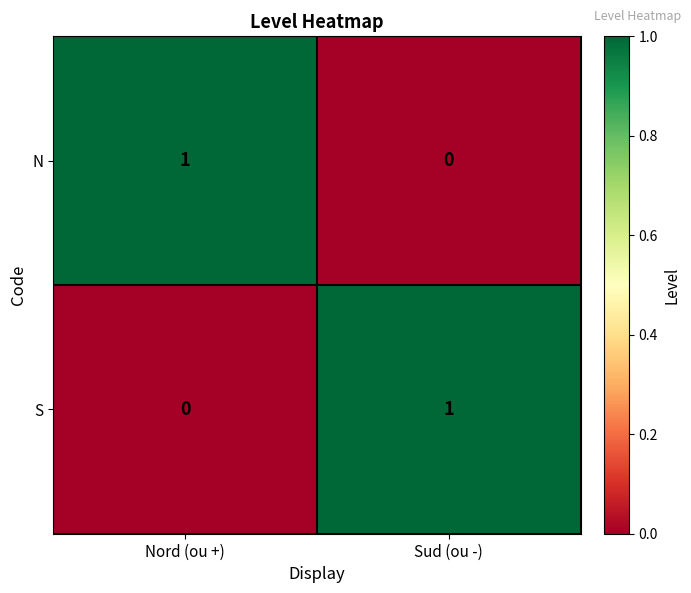

At how many categories does at least one series exceed 0?

2